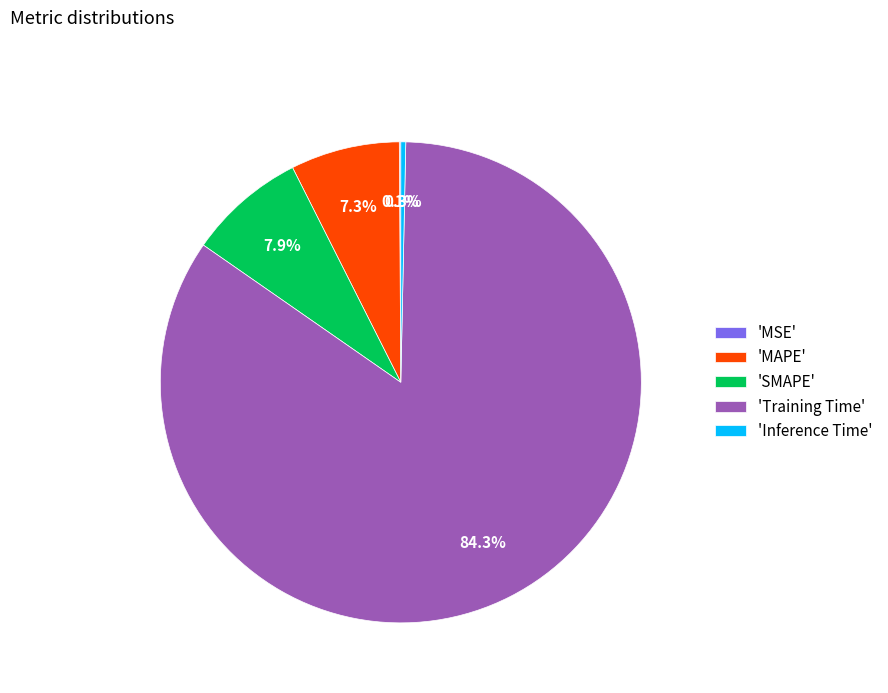

Which has a higher value, 'Training Time' or 'MAPE'?

'Training Time'